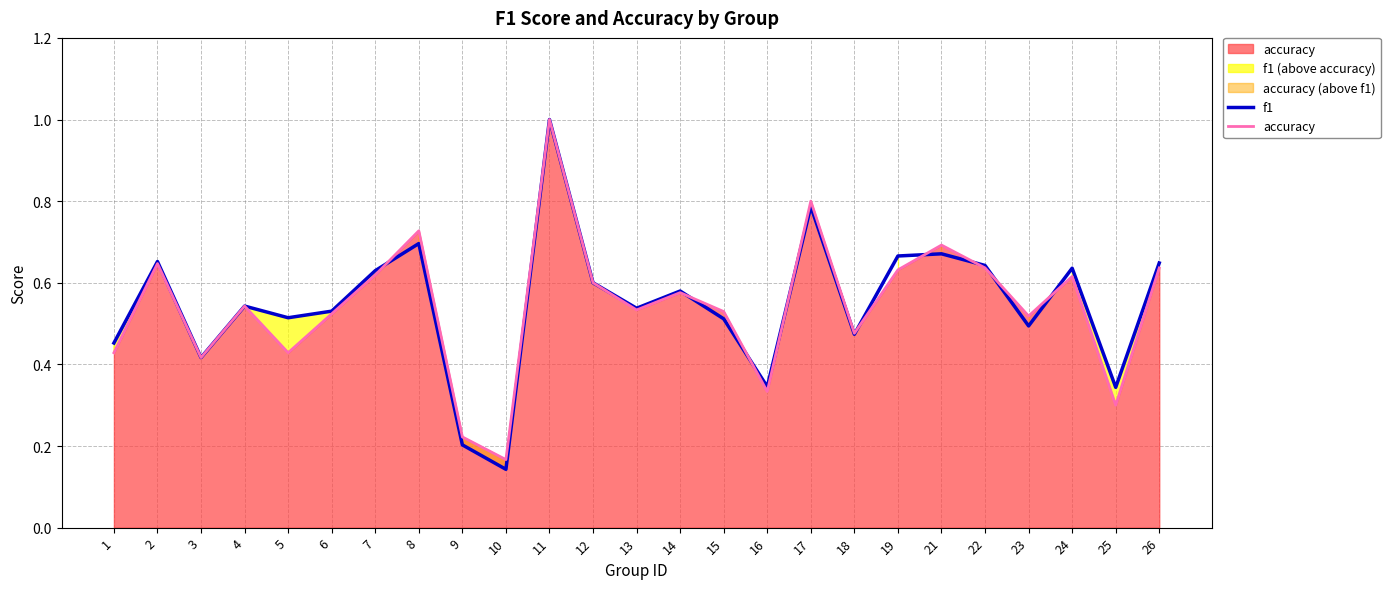

Which series has the widest spread of values?

f1